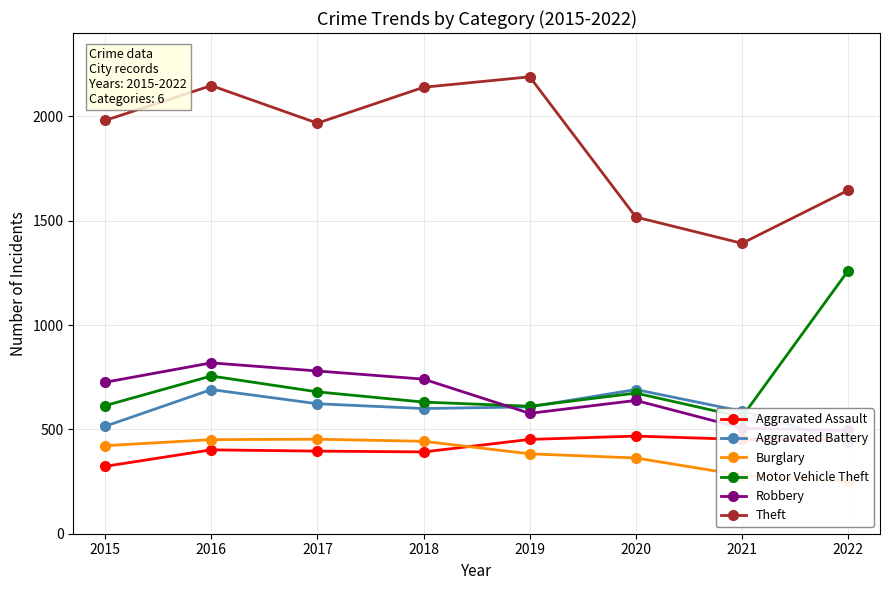

Which category has the lowest value in the Motor Vehicle Theft series?

2021